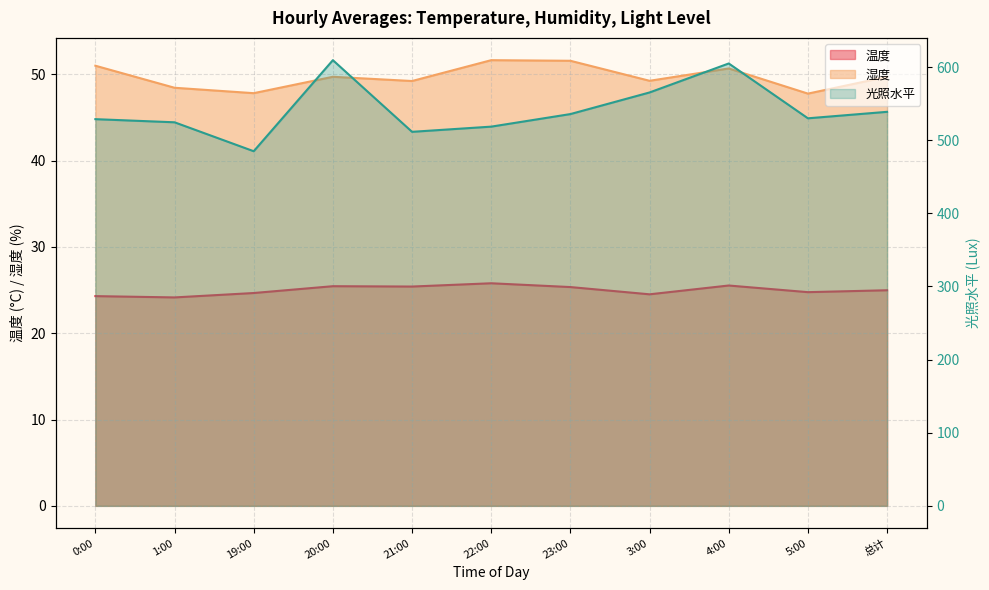

What is the maximum value shown in the chart?

609.4